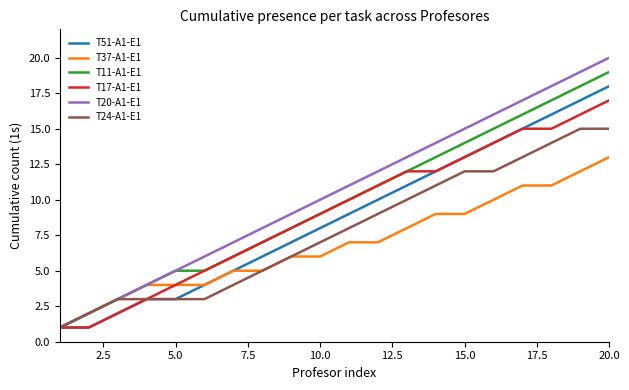

What is the greatest value displayed?

20